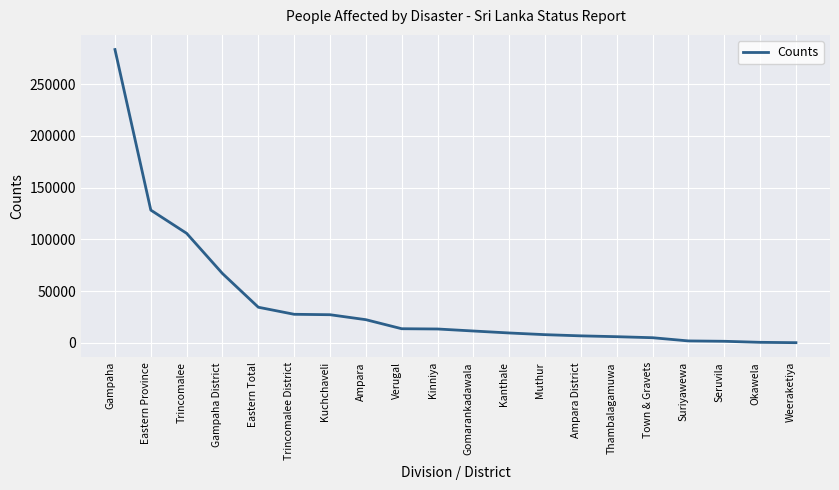

How many categories are shown in the chart?

20